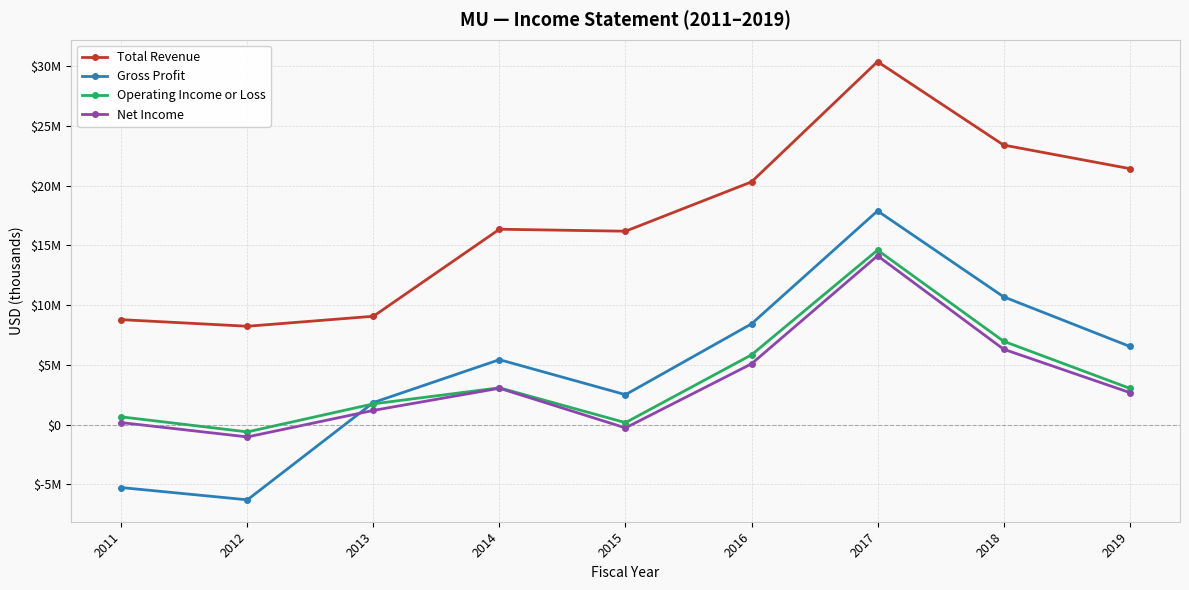

What are all the series names shown in the legend?

Total Revenue, Gross Profit, Operating Income or Loss, Net Income